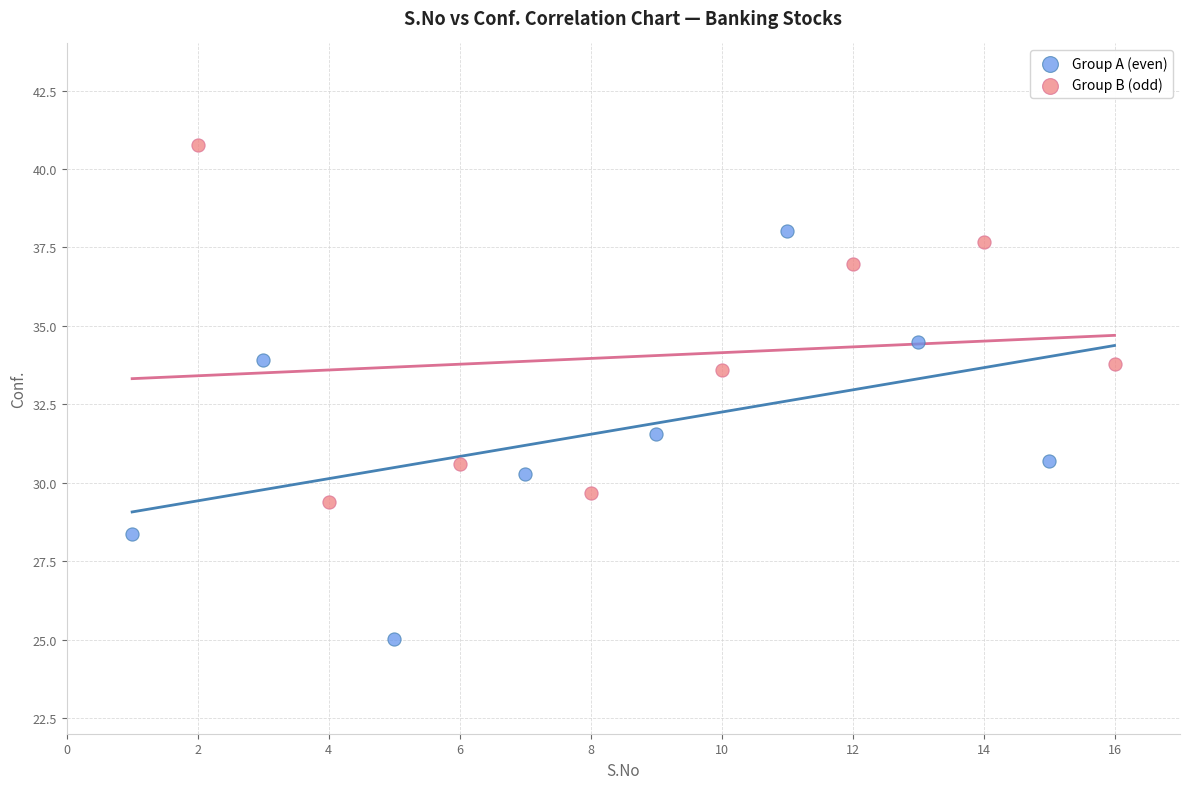

Which series contains the lowest Y value?

Group A (even)